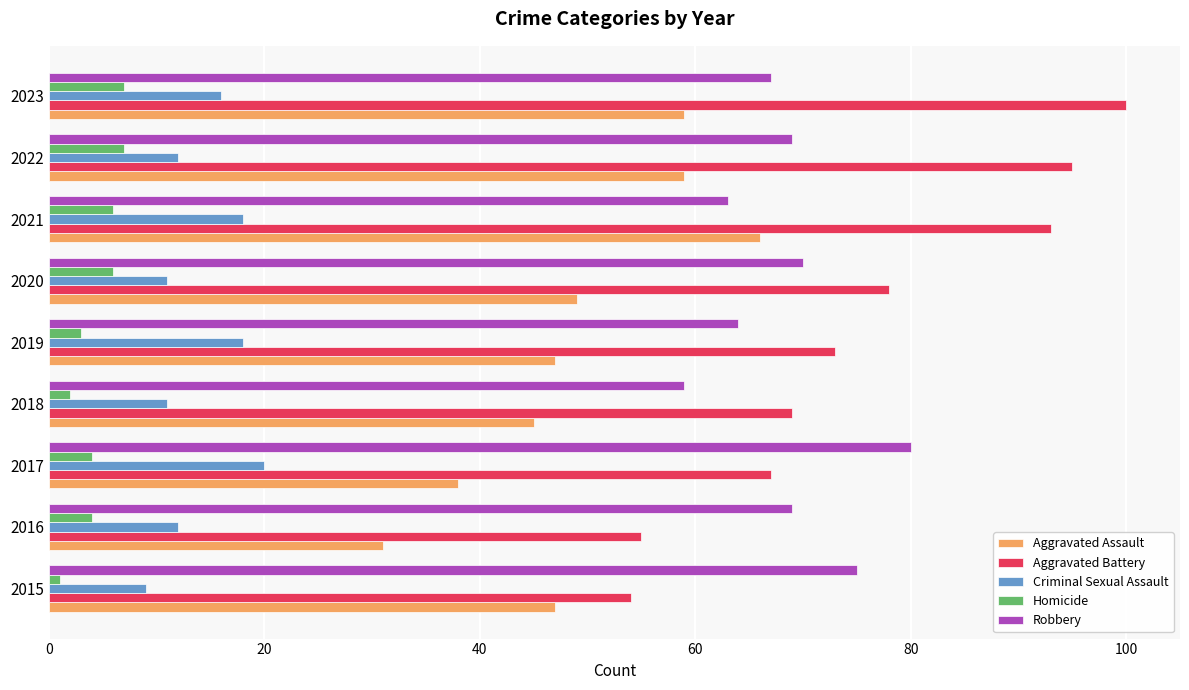

The value of Criminal Sexual Assault at 2015 is 9. True or false?

True